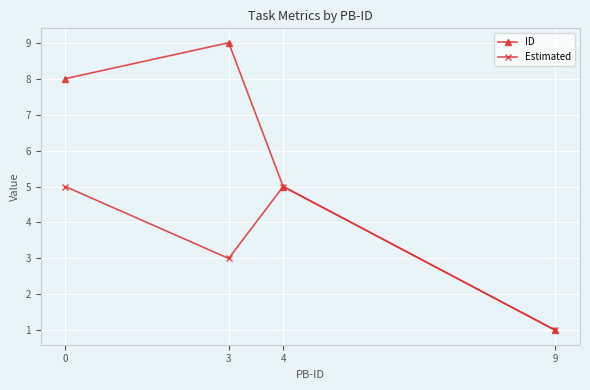

Where is the first local maximum for Estimated?

4